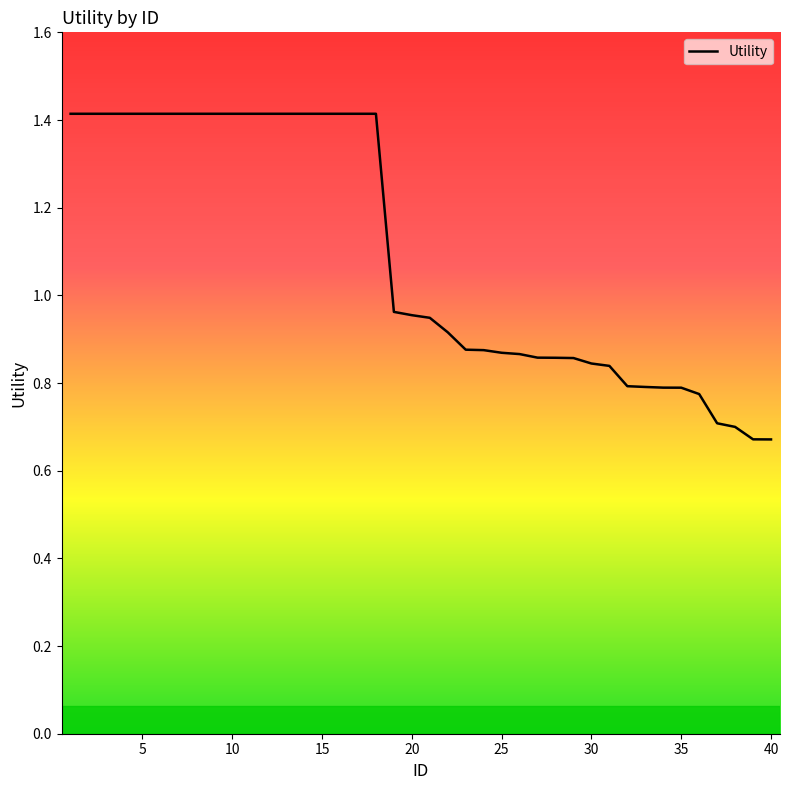

What is the greatest value displayed?

1.4